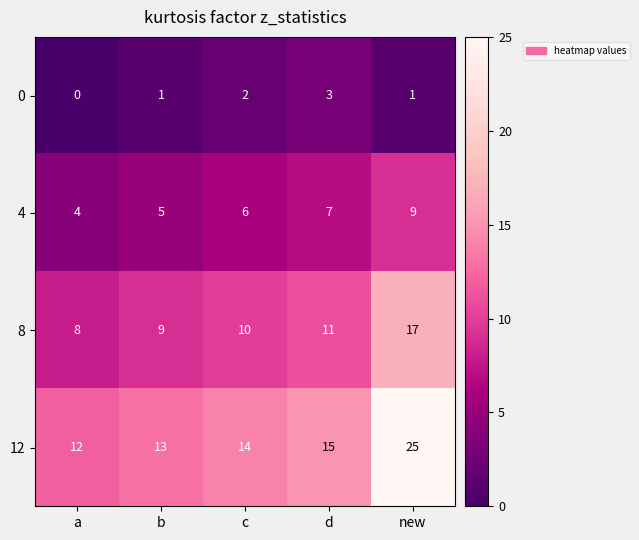

What is the total value across all series at new?

52